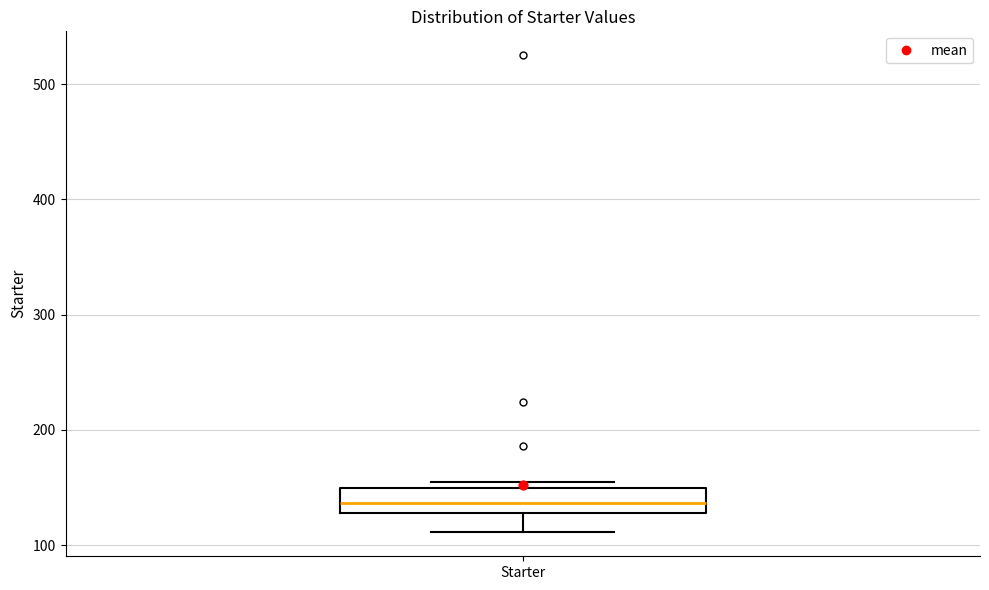

Transcribe this box plot: give where the median line is, the range the box spans, and where the two whiskers end, as read against the y-axis. The values are not printed on the chart, so give them approximately, as read against the axis.

median 140, box 130 to 150, whiskers 110 to 160